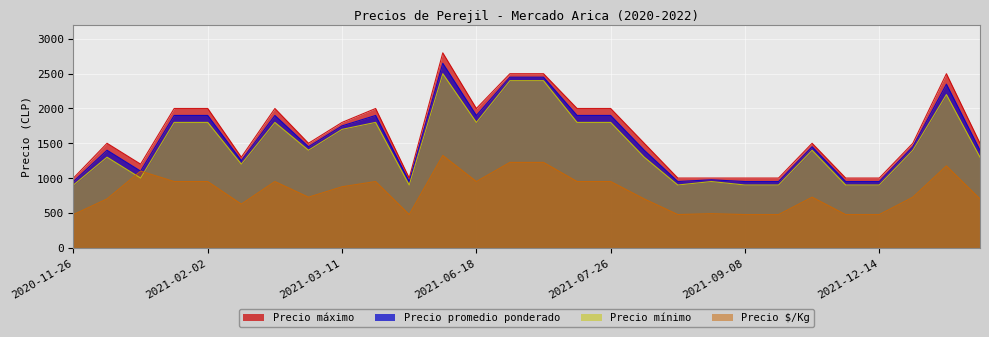

Reading left to right, transcribe all the data shown in this chart.

Precio máximo: 1000	1500	1200	2000	2000	1300	2000	1500	1800	2000	1000	2800	2000	2500	2500	2000	2000	1500	1000	1000	1000	1000	1500	1000	1000	1500	2500	1500
Precio promedio ponderado: 950	1400	1100	1900	1900	1250	1900	1450	1750	1900	950	2650	1900	2450	2450	1900	1900	1400	950	975	950	950	1450	950	950	1450	2350	1400
Precio mínimo: 900	1300	1000	1800	1800	1200	1800	1400	1700	1800	900	2500	1800	2400	2400	1800	1800	1300	900	950	900	900	1400	900	900	1400	2200	1300
Precio $/Kg: 475	700	1100	950	950	625	950	725	875	950	475	1325	950	1225	1225	950	950	700	475	488	475	475	725	475	475	725	1175	700